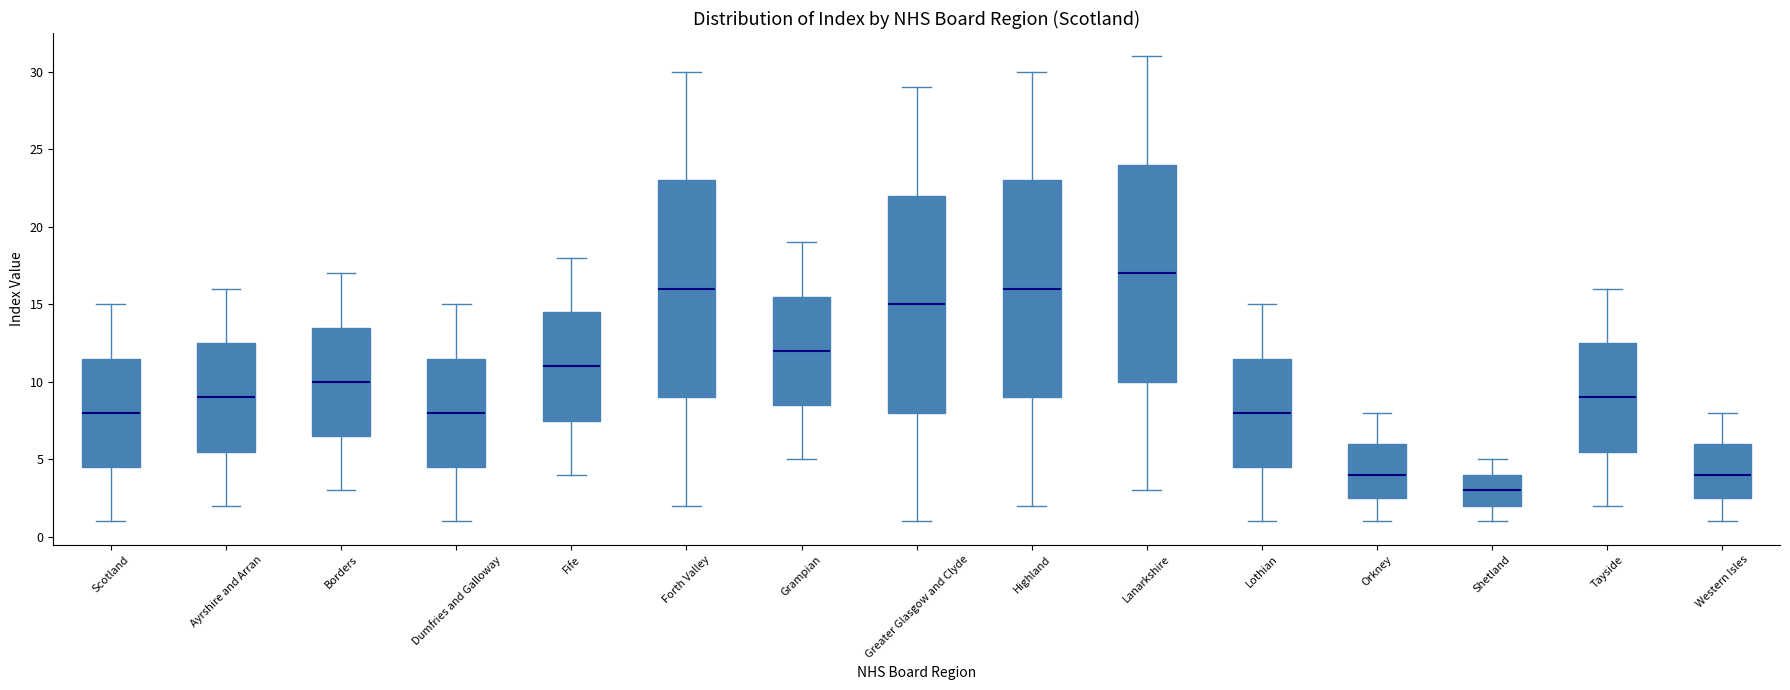

Where does the upper whisker of the box for Forth Valley end on the y-axis? The values are not printed on the chart, so give them approximately, as read against the axis.

30.0